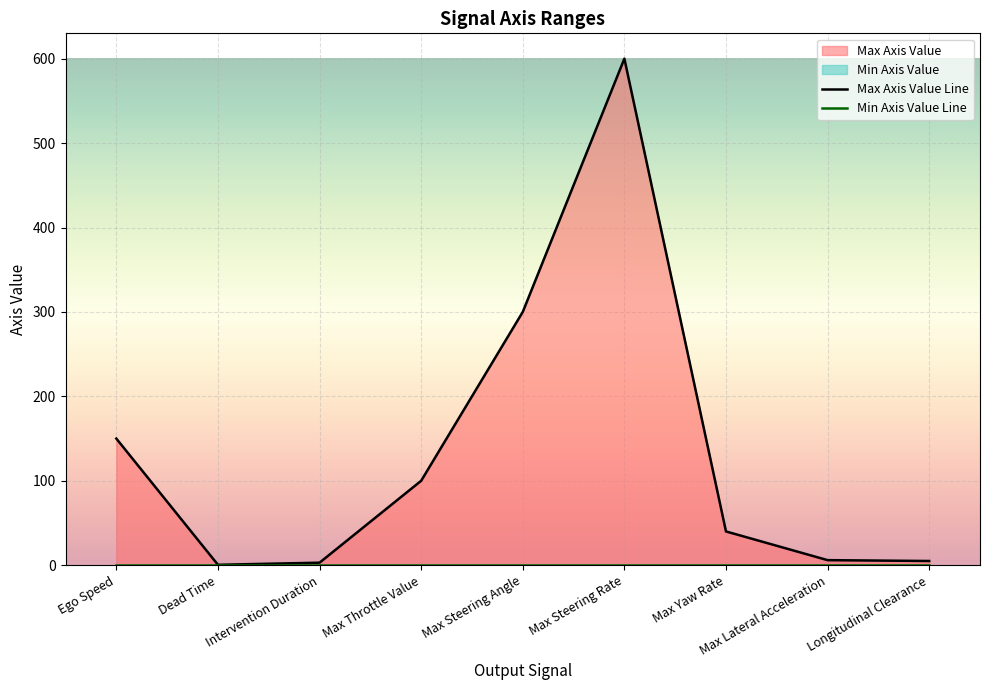

Between Dead Time and Max Lateral Acceleration, which is larger?

Max Lateral Acceleration